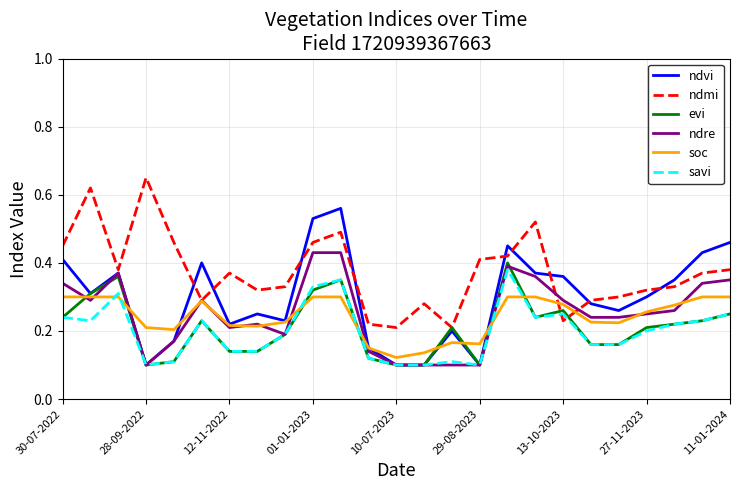

Which series has the largest total across all categories?

ndmi